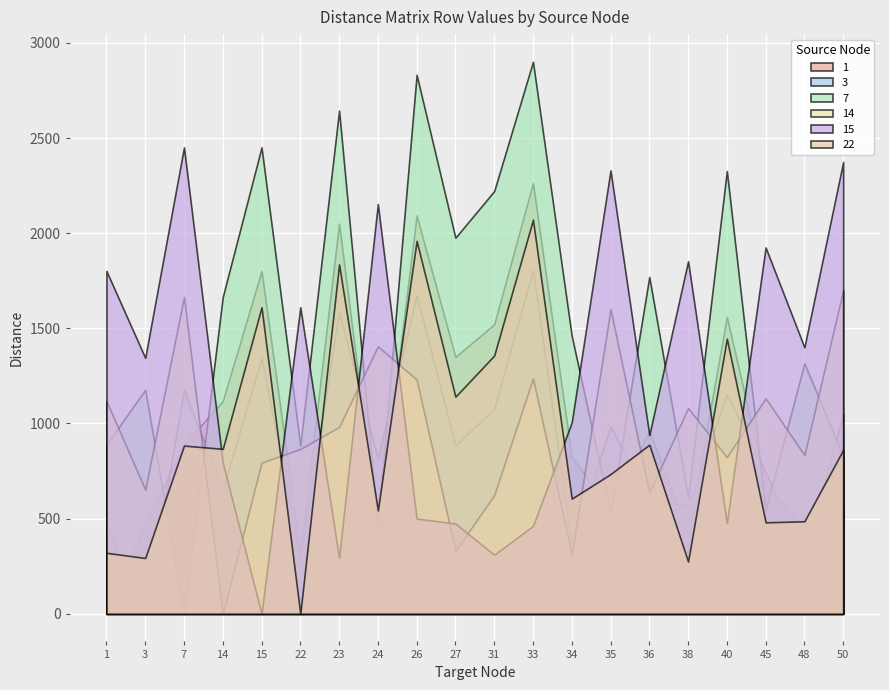

What is the difference between the 22 values at 27 and 31?

216.3